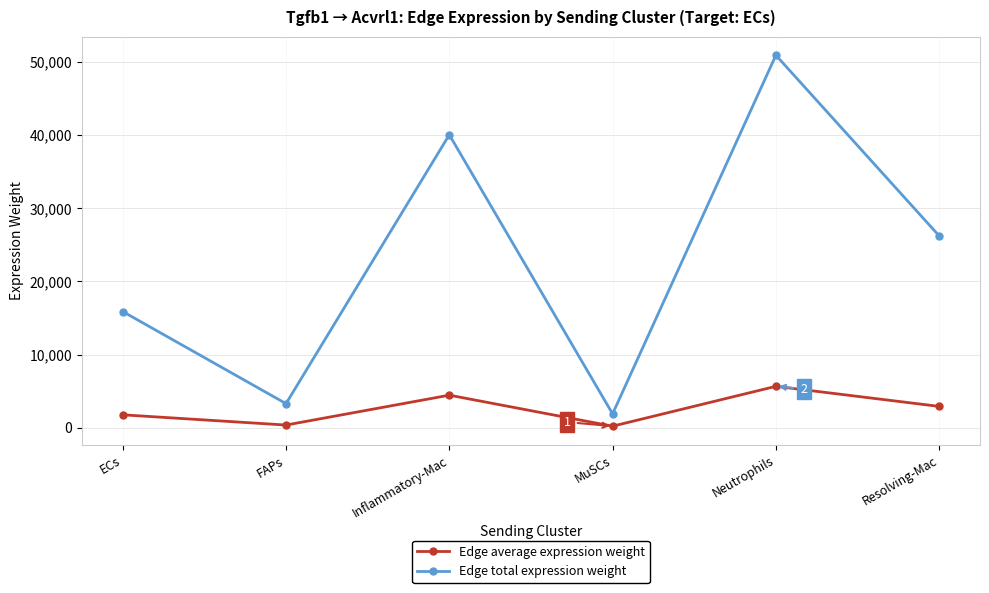

At which label is Edge total expression weight closest to 26394?

Resolving-Mac